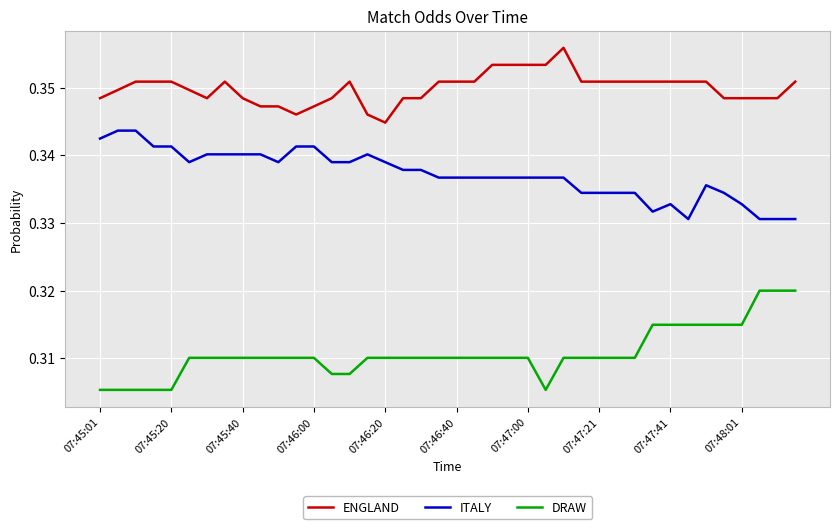

True or false: DRAW and ITALY intersect in this chart.

False